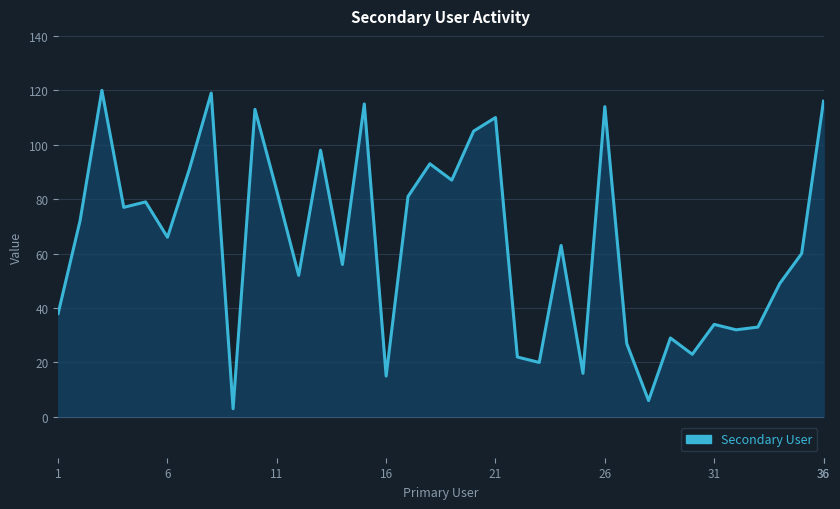

What is the difference between the maximum and minimum values?

117